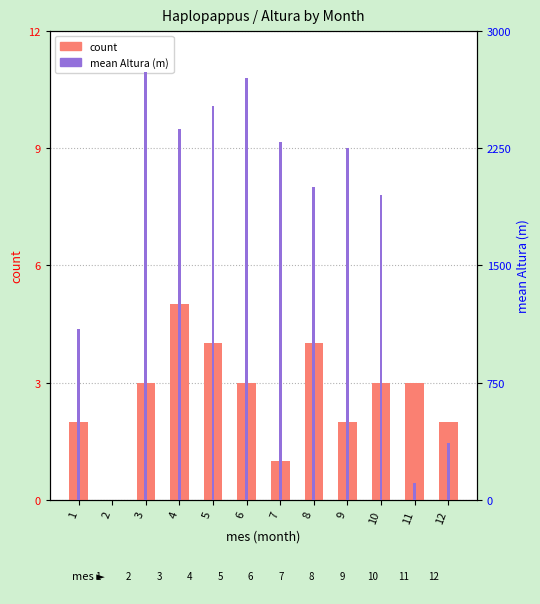

How many values in the mean Altura series are below 6?

6